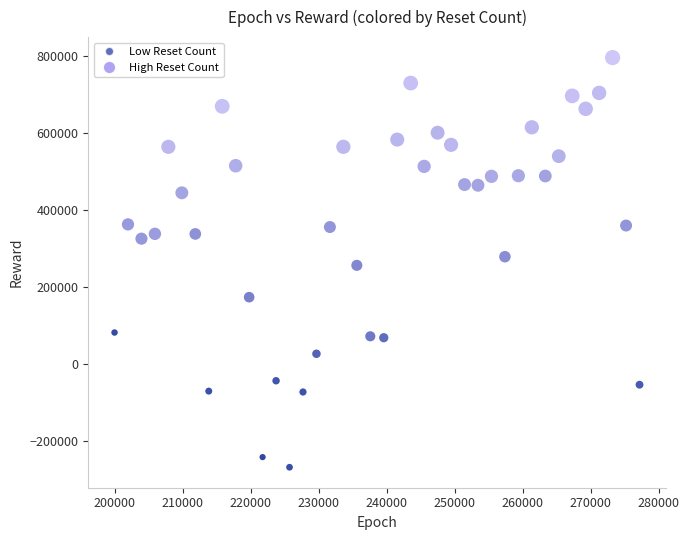

What is the range of Y values (max minus min)?

1063392.0